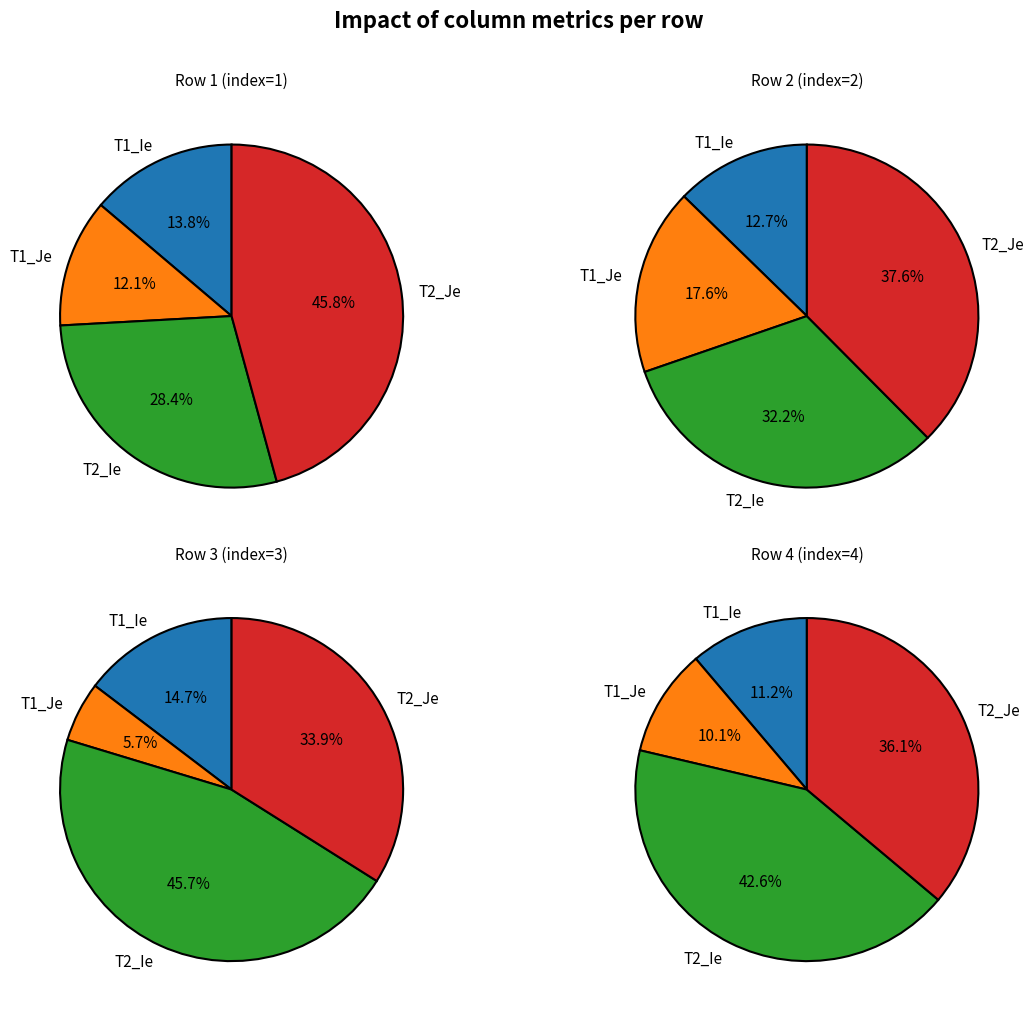

Count the number of slices in the pie.

4